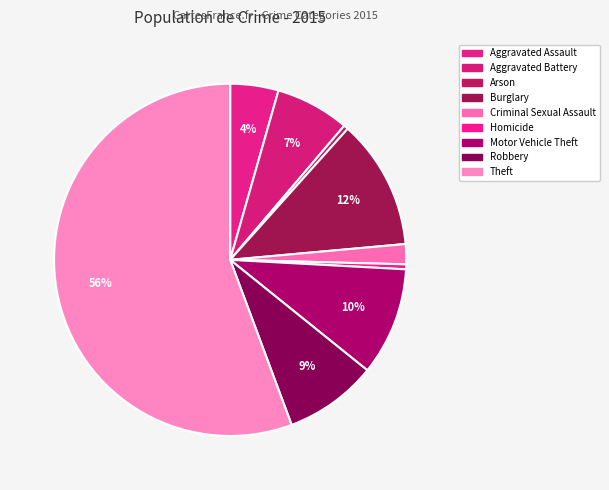

To the nearest percent, what is the average slice percentage?

11%